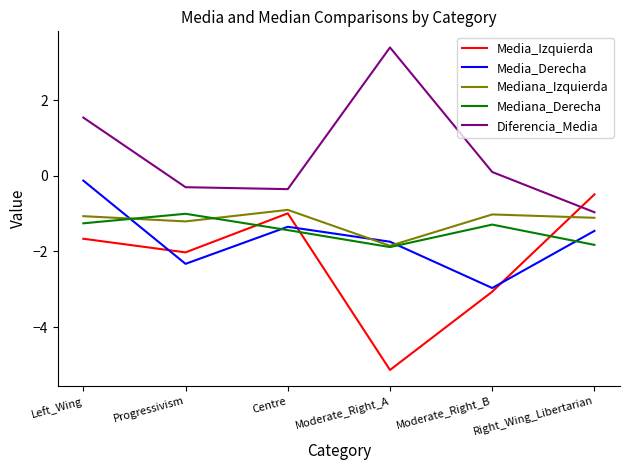

In Diferencia_Media, how many points are lower than both neighbors (excluding endpoints)?

1